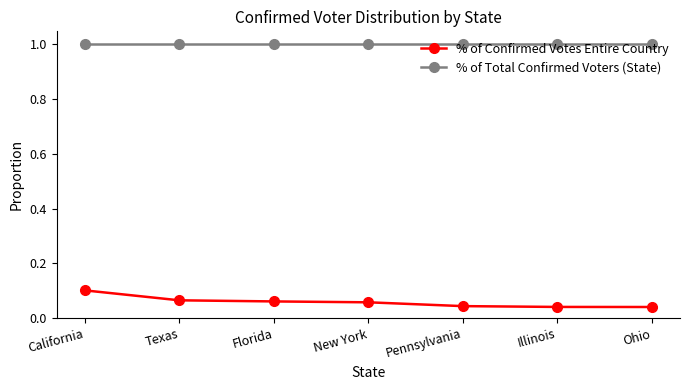

Is it true that % of Total Confirmed Voters (State) equals 1.5 at California?

False